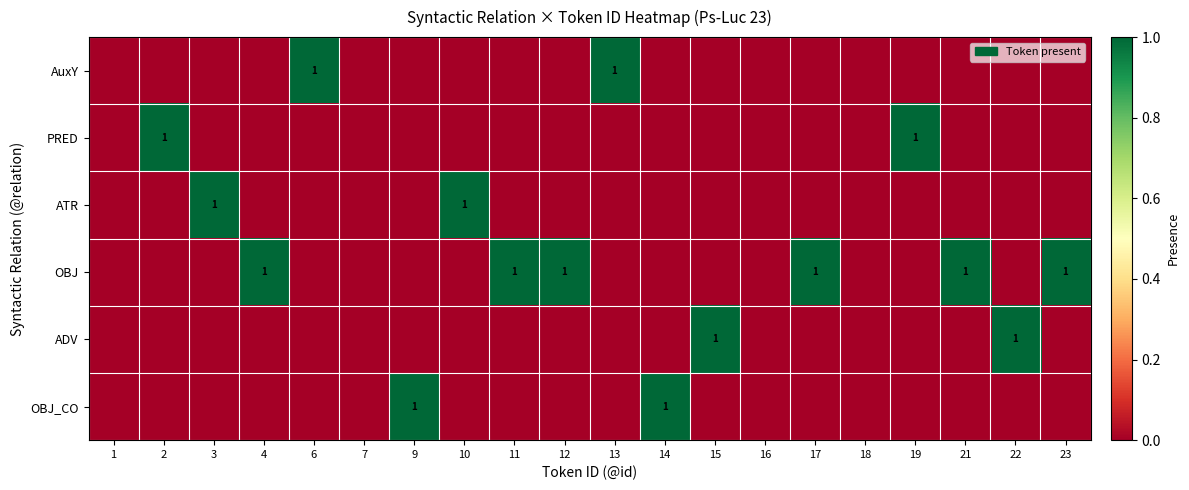

What is the total value across all series at 23?

1